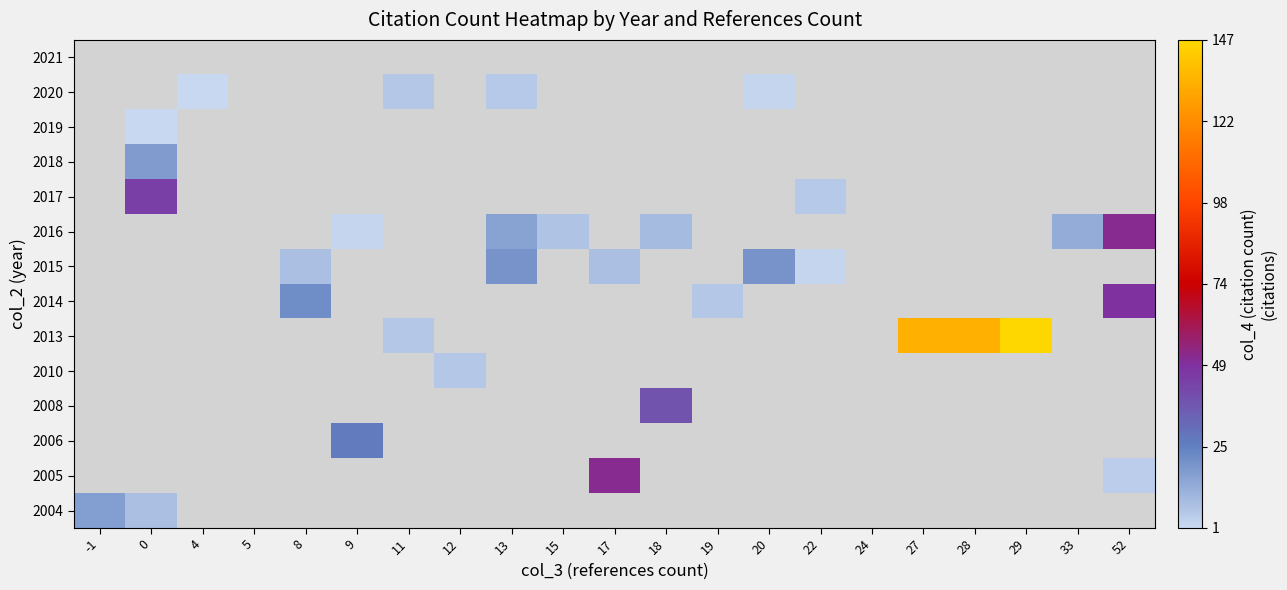

How many positive values does the 2016 series have?

6